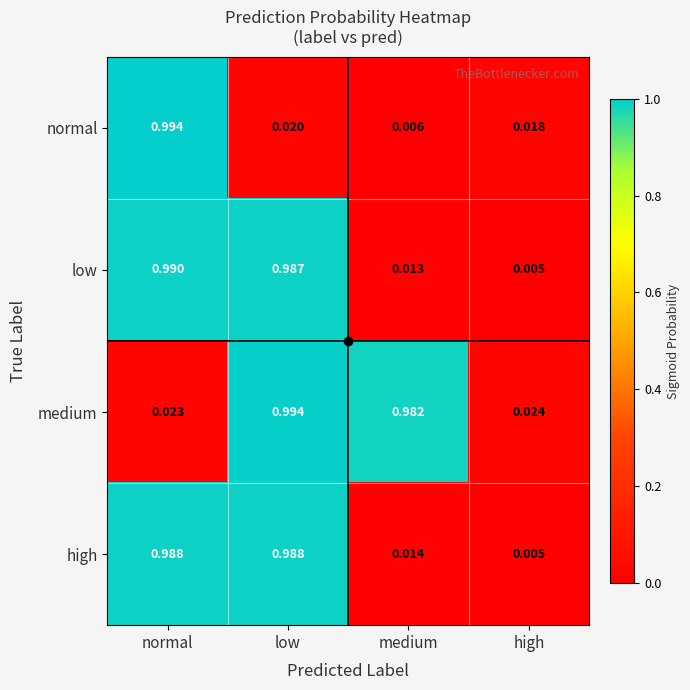

Is the value of low at normal greater than the value of normal at high?

Yes